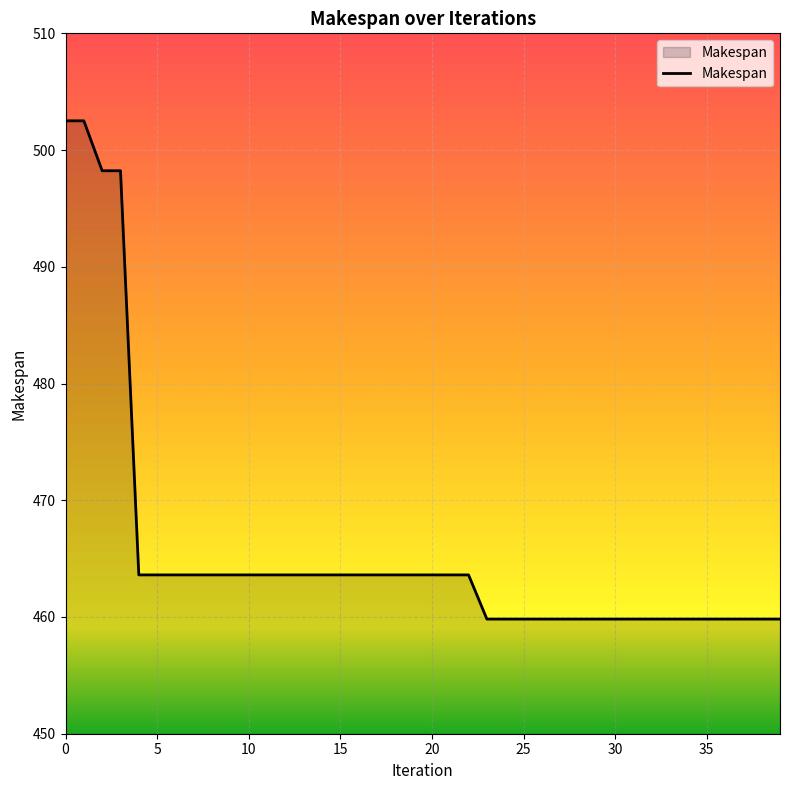

What is the sum of all values?

18626.9